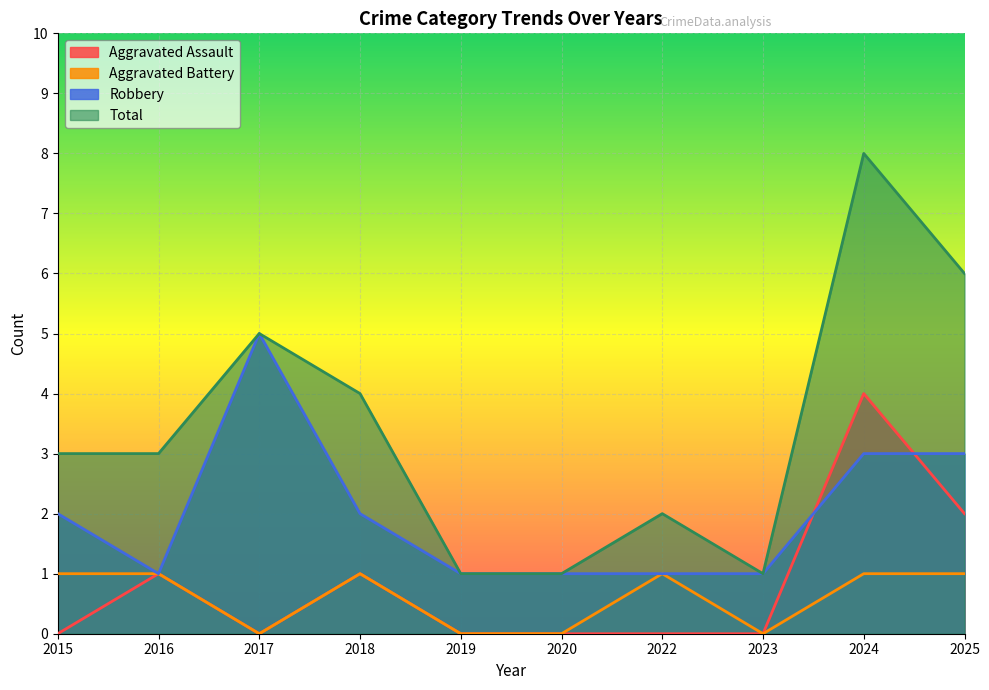

List the labels in order of Aggravated Battery value, smallest first.

2017, 2019, 2020, 2023, 2015, 2016, 2018, 2022, 2024, 2025